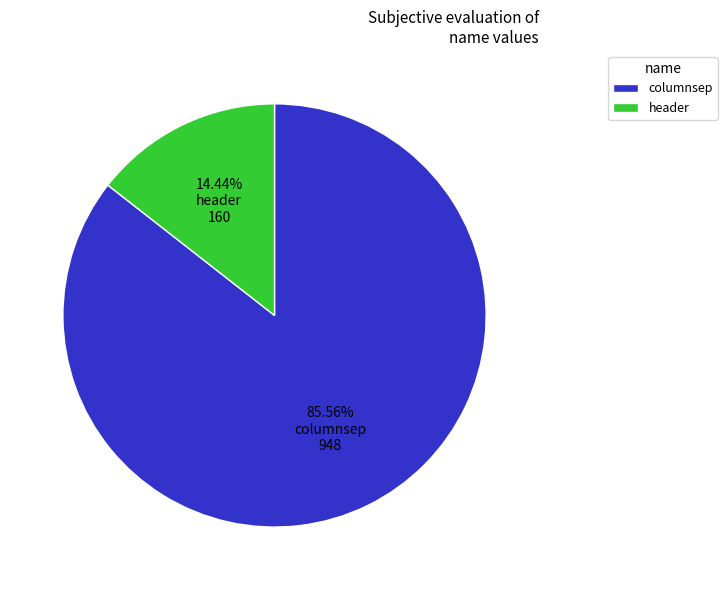

To the nearest percent, what is the difference between the largest and smallest slice percentages?

71%